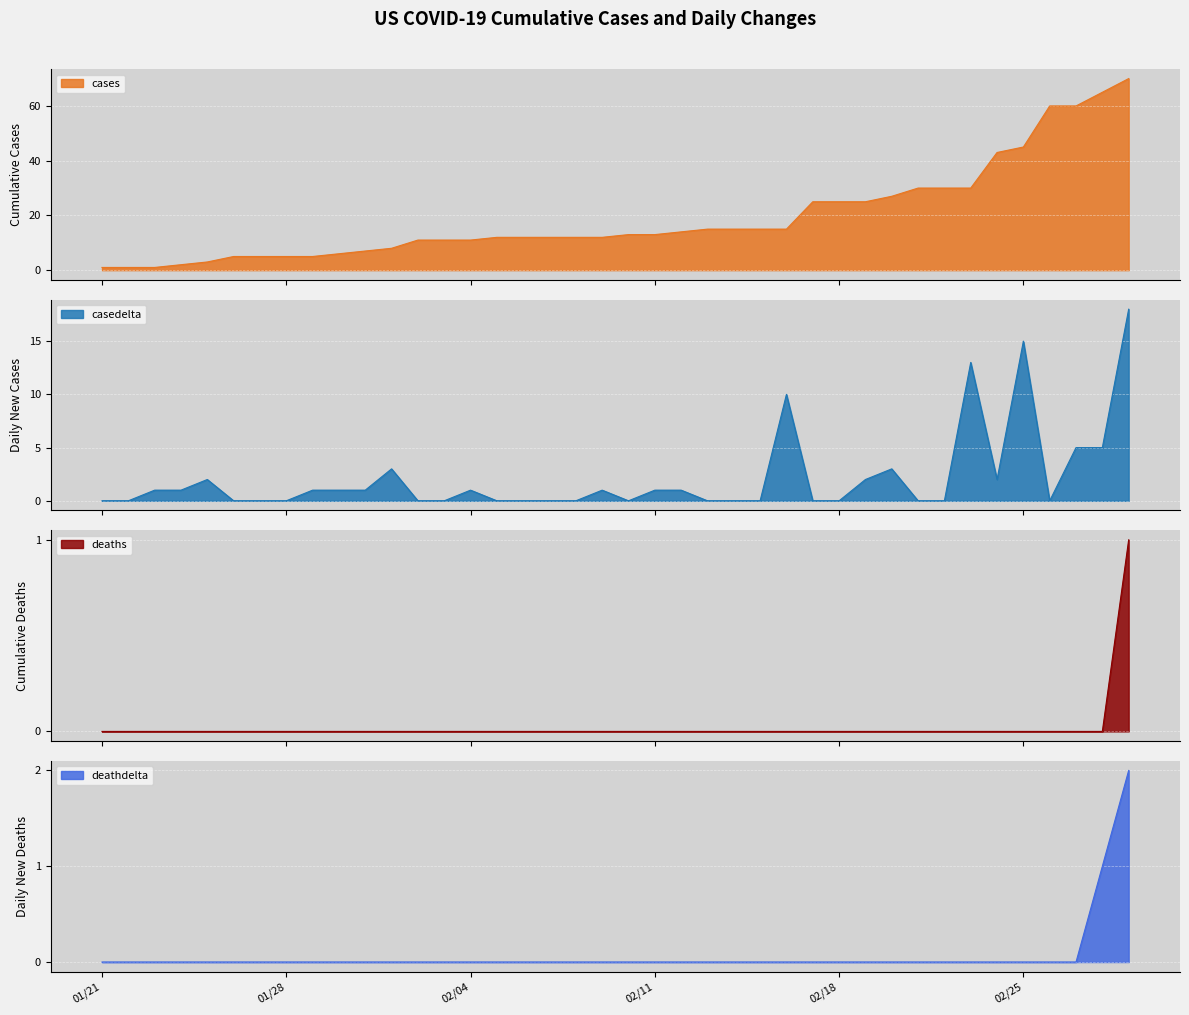

True or false: deaths has more than 1 points higher than both neighbors.

False